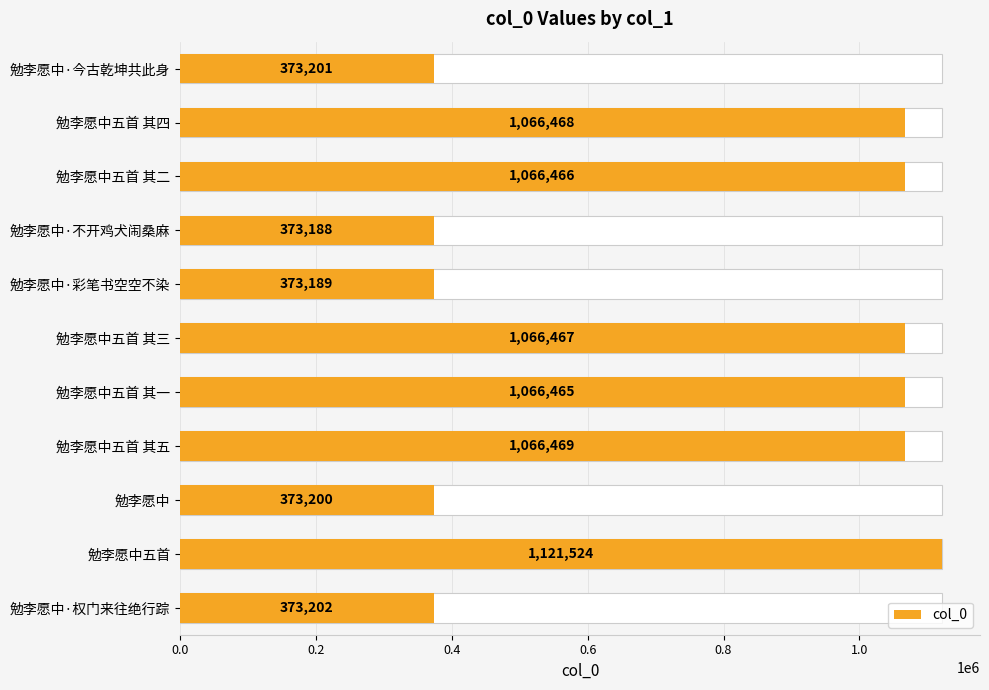

What is the smallest value displayed?

373188